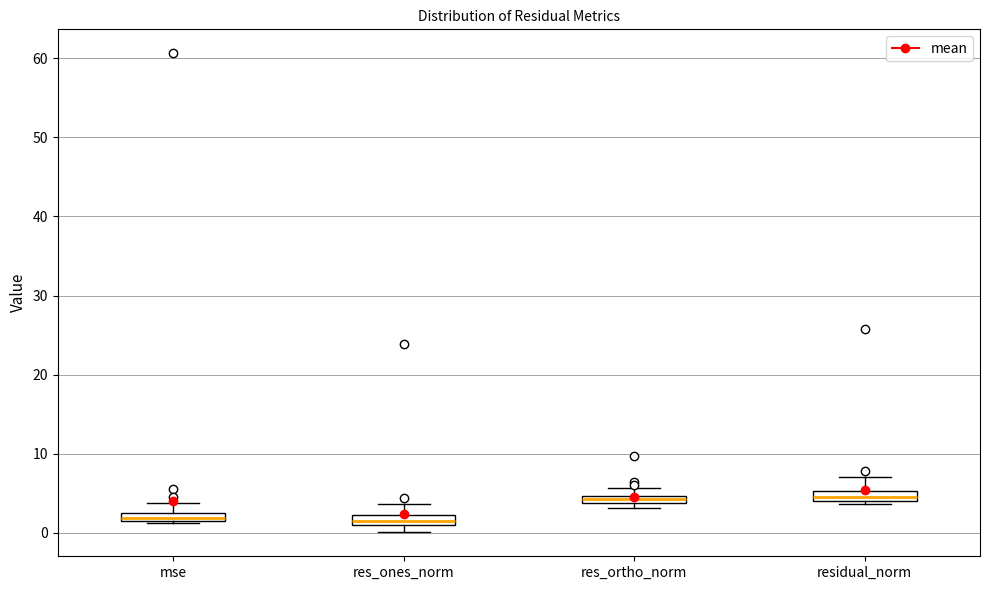

Where is the lower edge of the box for residual_norm on the y-axis? The values are not printed on the chart, so give them approximately, as read against the axis.

4